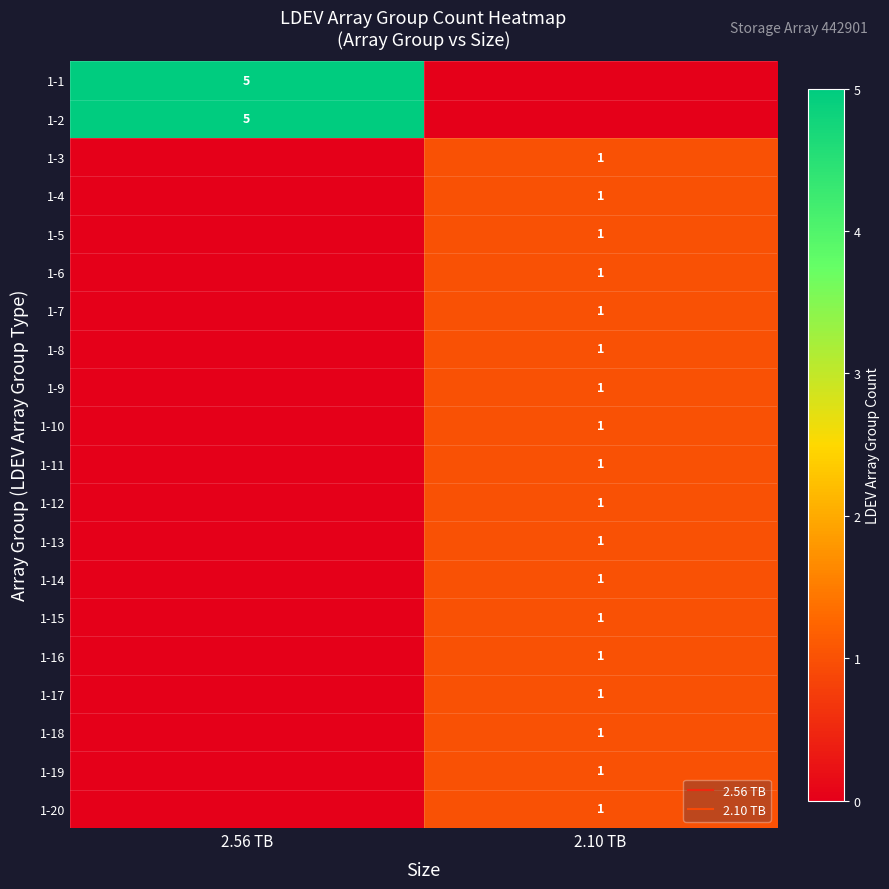

How many data points does each series have?

2